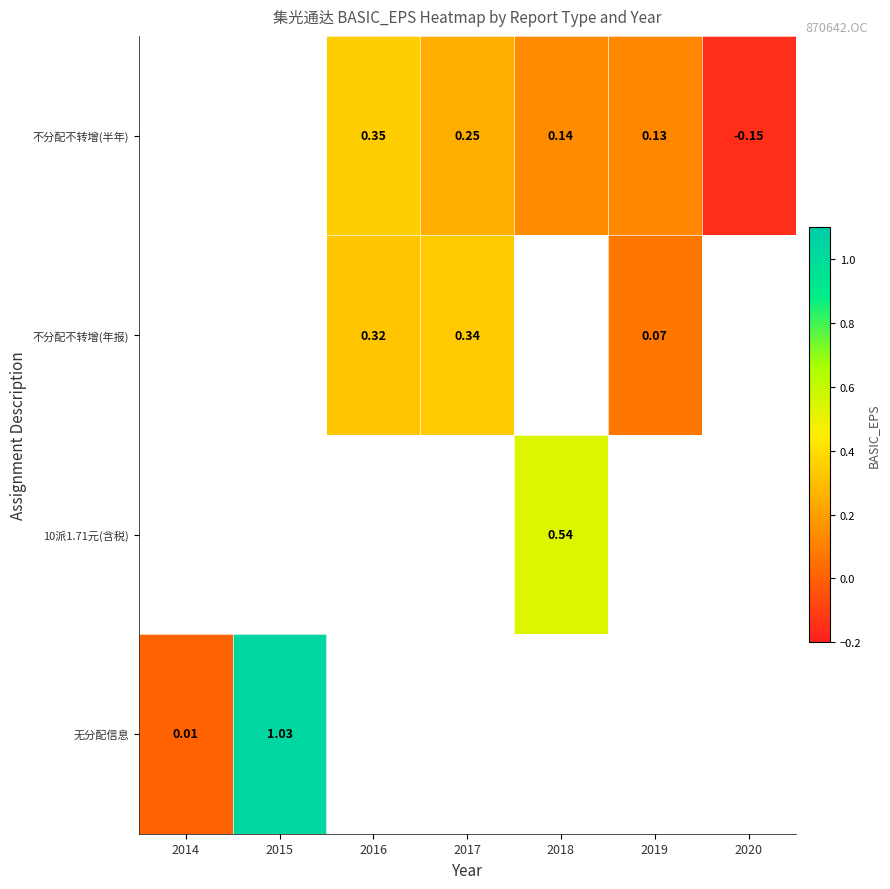

Count the number of categories in the chart.

7